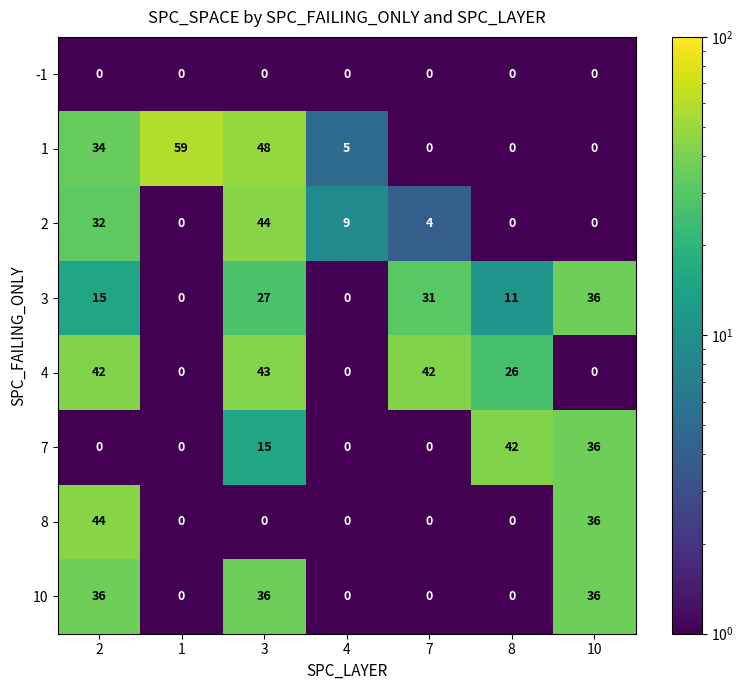

What is the minimum value shown in the chart?

0